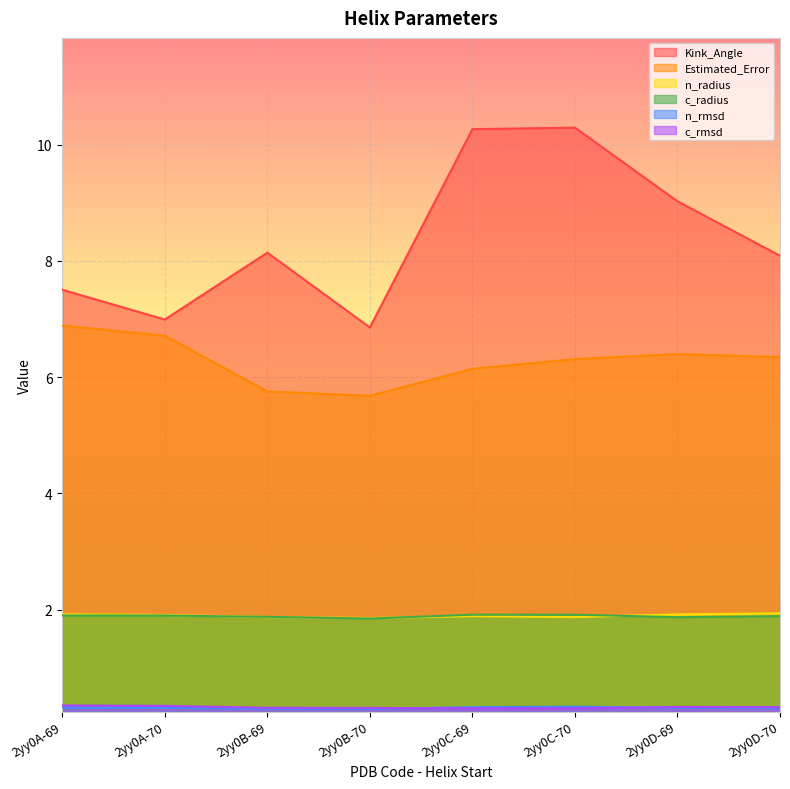

How many lines are shown in the chart?

6